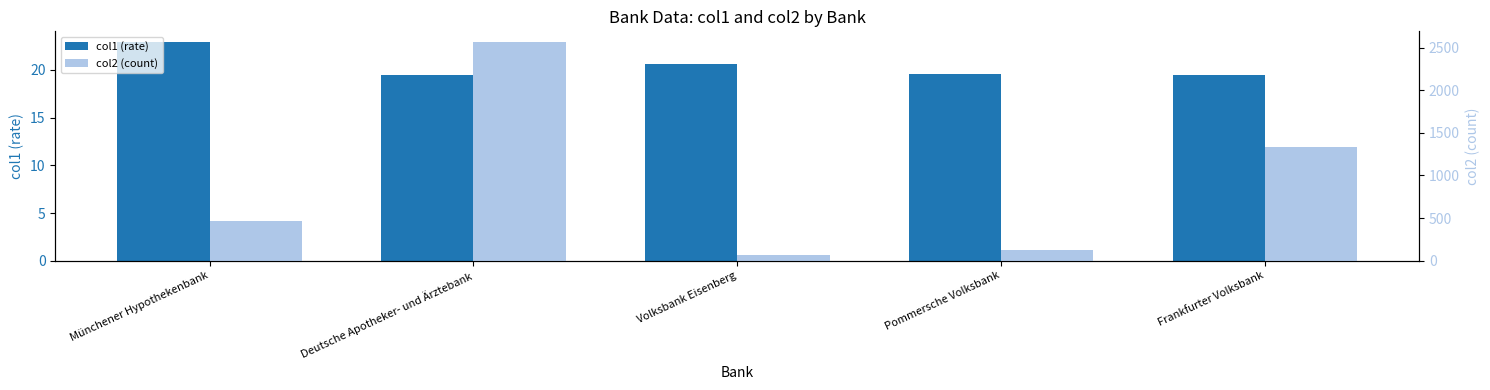

Is it true that col1 (rate) equals 22.9 at Münchener Hypothekenbank?

True